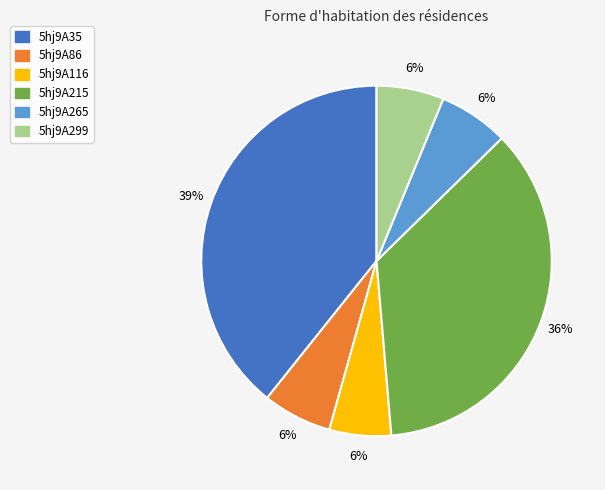

What is the ratio of the value at 5hj9A299 to the value at 5hj9A86?

1.0